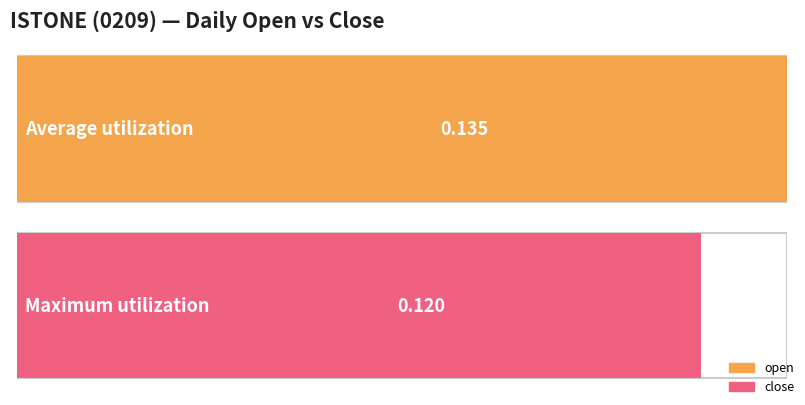

At 2020-03-23, list the series in order from largest to smallest.

open, close